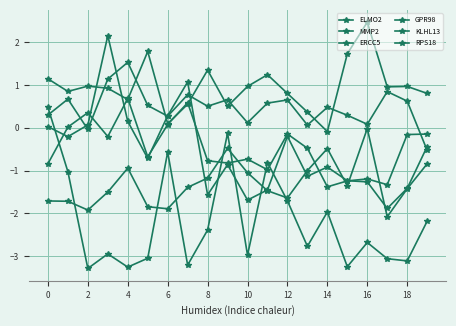

How many values in RPS18 are above zero?

19